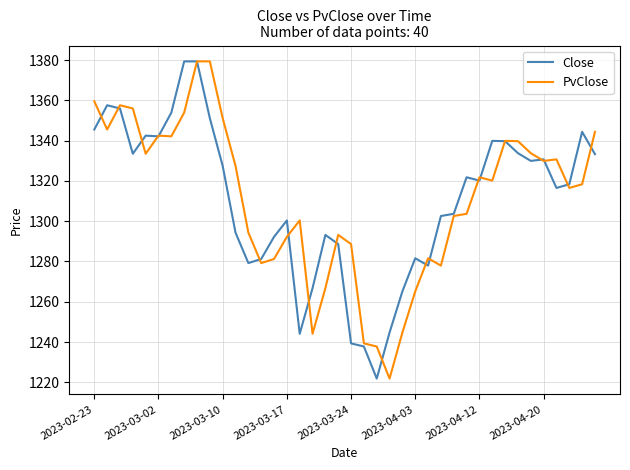

What is the smallest value displayed?

1221.9